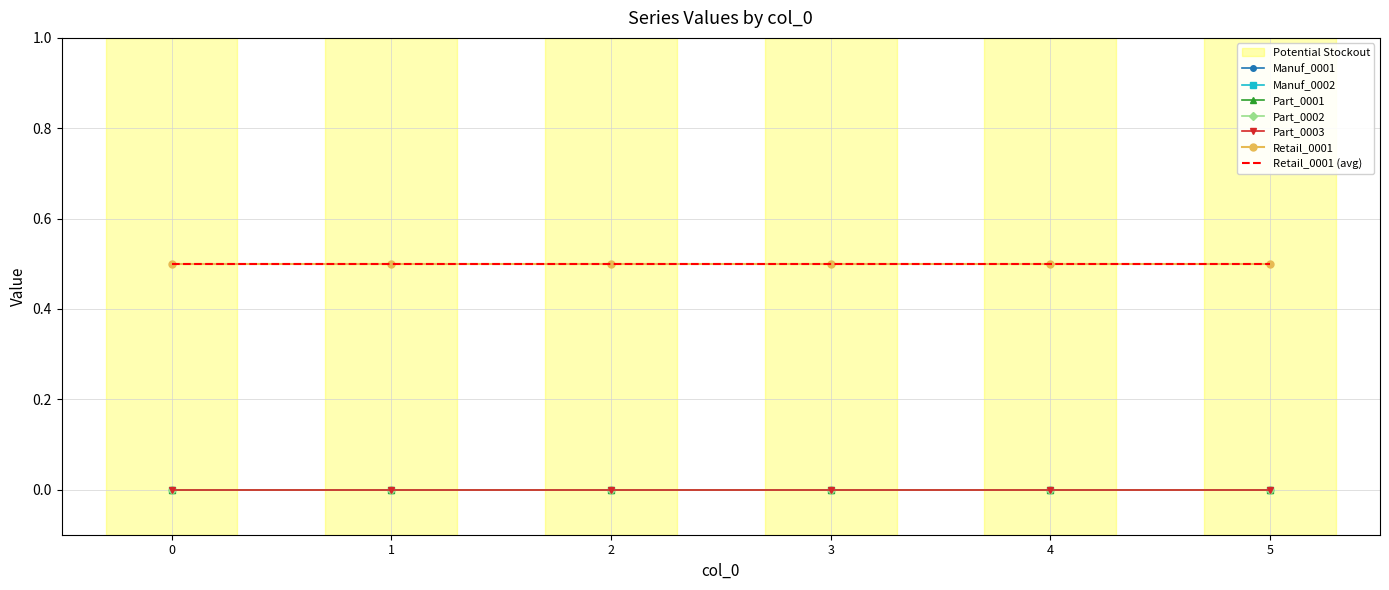

Which series has the widest spread of values?

Manuf_0001